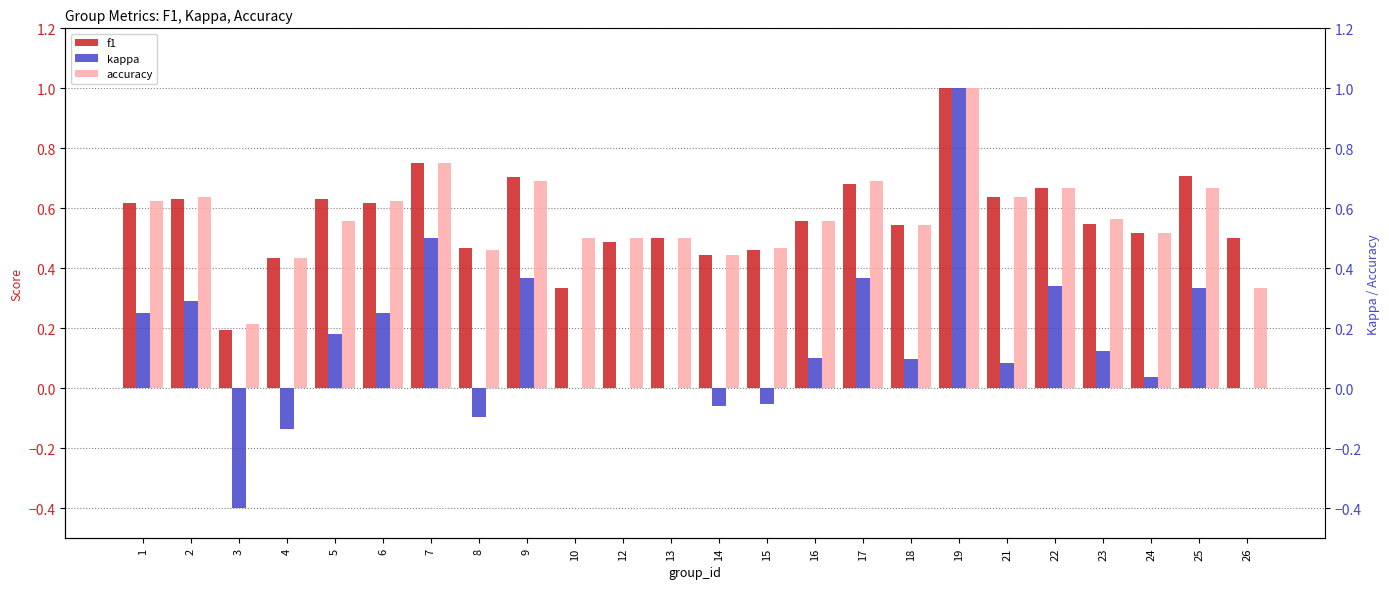

Reading left to right, list all the values displayed in this chart.

f1: 0.6	0.6	0.2	0.4	0.6	0.6	0.8	0.5	0.7	0.3	0.5	0.5	0.4	0.5	0.6	0.7	0.5	1.0	0.6	0.7	0.5	0.5	0.7	0.5
kappa: 0.2	0.3	-0.4	-0.1	0.2	0.2	0.5	-0.1	0.4	0.0	0.0	0.0	-0.1	-0.1	0.1	0.4	0.1	1.0	0.1	0.3	0.1	0.0	0.3	0.0
accuracy: 0.6	0.6	0.2	0.4	0.6	0.6	0.8	0.5	0.7	0.5	0.5	0.5	0.4	0.5	0.6	0.7	0.5	1.0	0.6	0.7	0.6	0.5	0.7	0.3